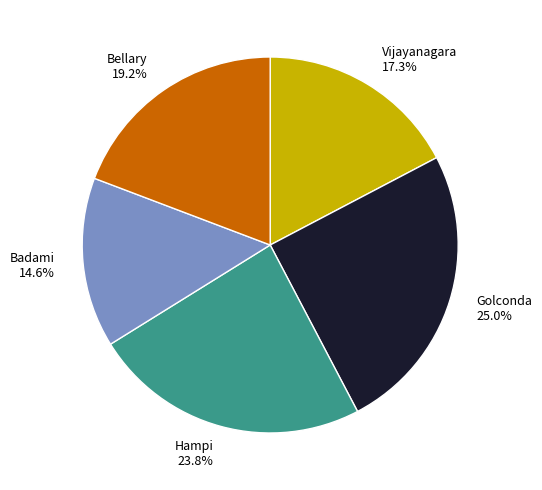

To the nearest percent, what portion does Hampi represent?

24%